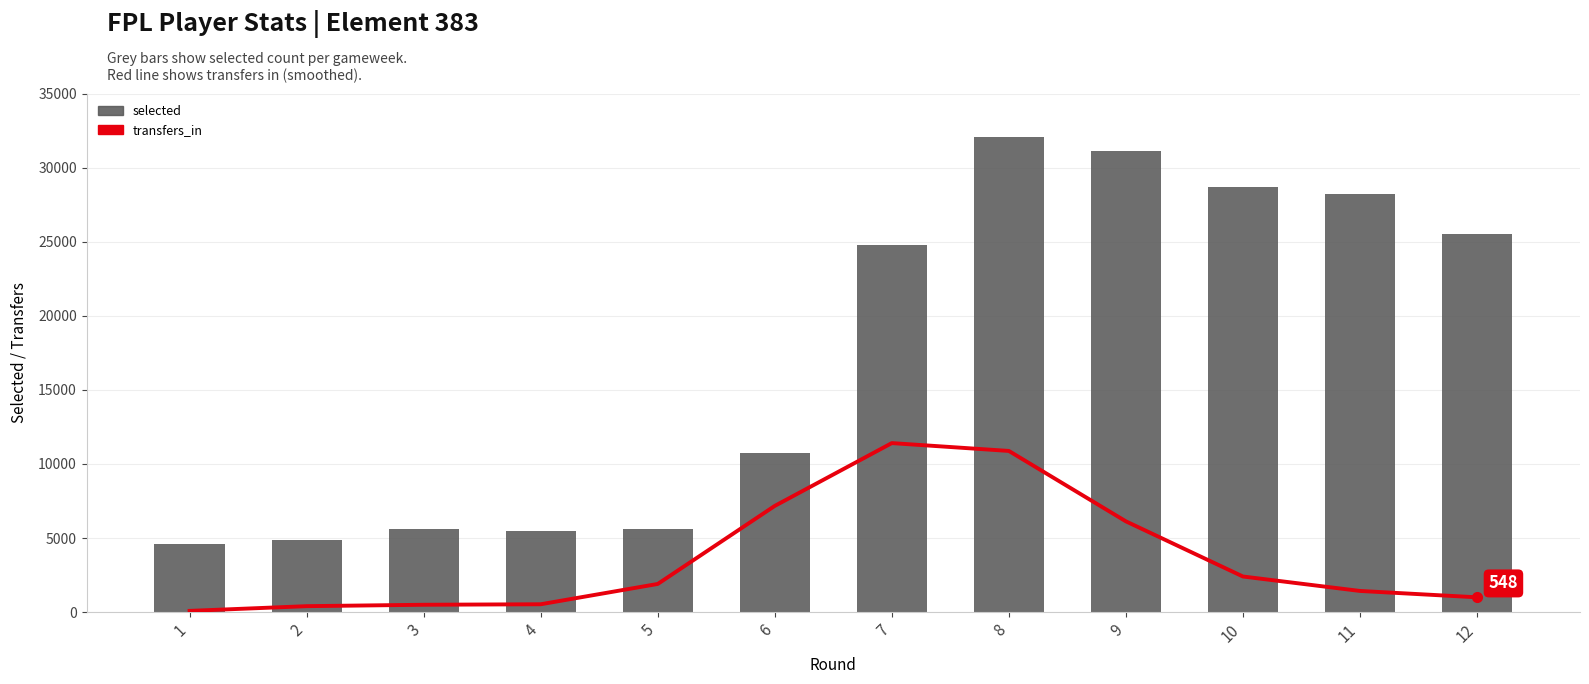

Which series has the largest total across all categories?

selected